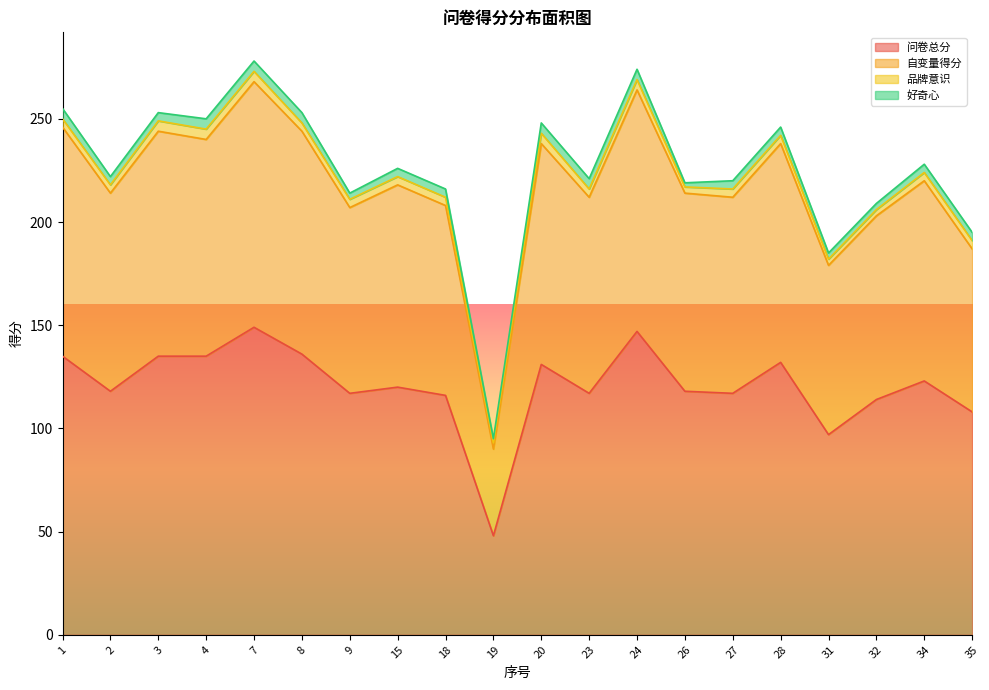

The 问卷总分 series shows 151 at 31. True or false?

False